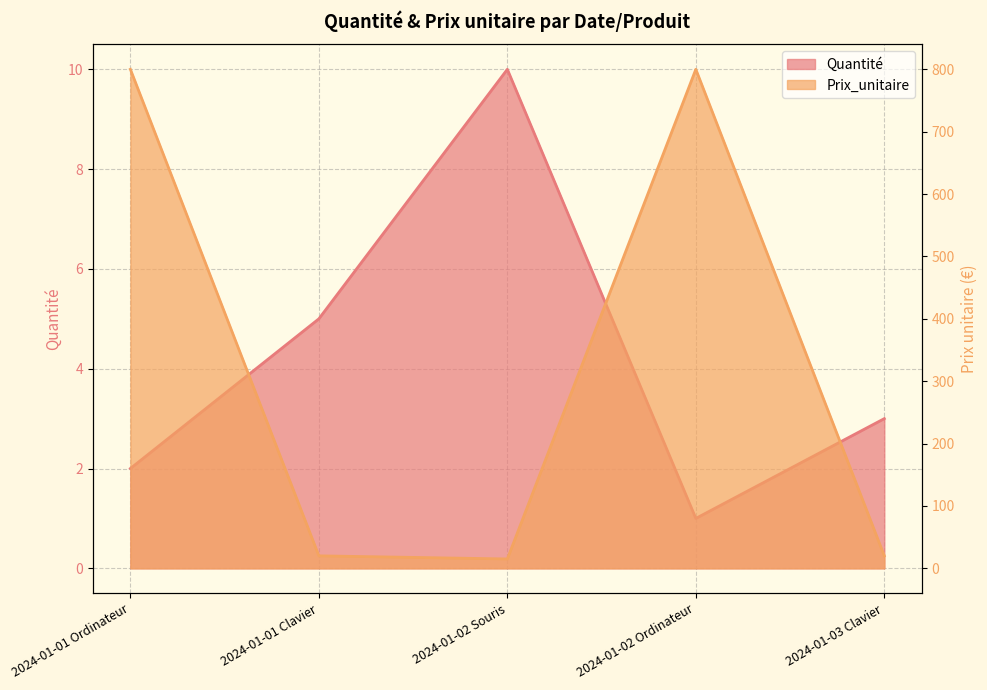

True or false: Prix_unitaire has a value of 800 at 2024-01-01 Ordinateur.

True